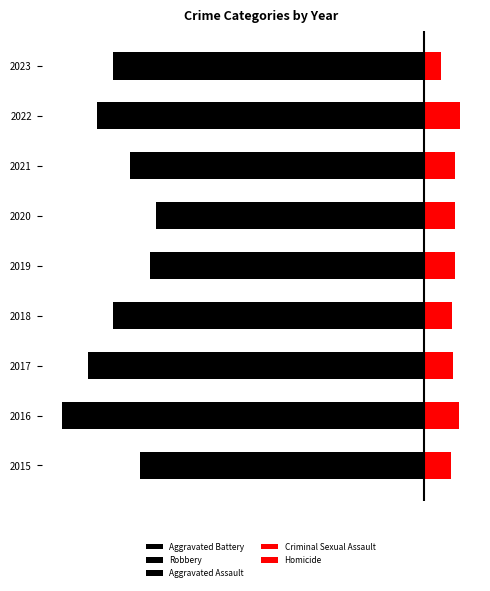

Is the value of Robbery at 2016 greater than the value of Aggravated Battery at 2020?

No